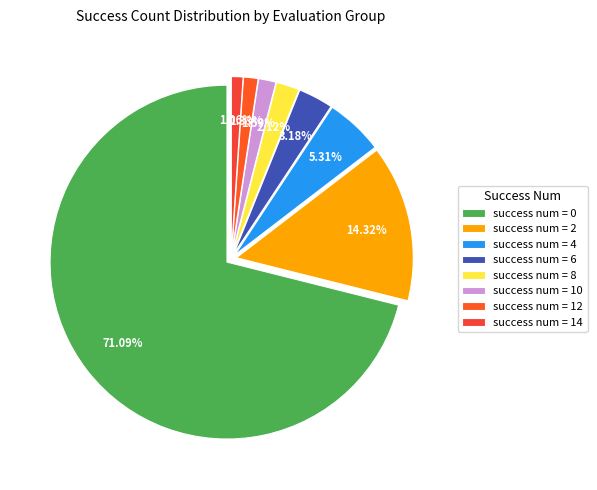

How many slices are in this pie chart?

8